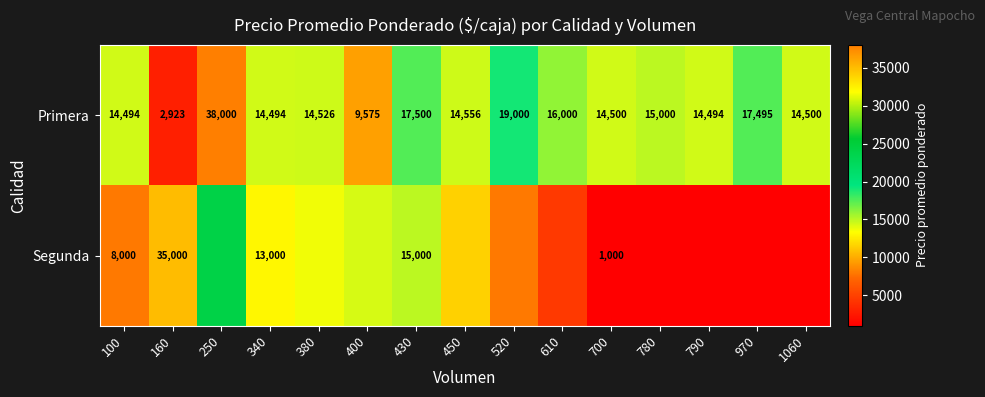

Is the value of Primera at 700 greater than the value of Segunda at 340?

Yes